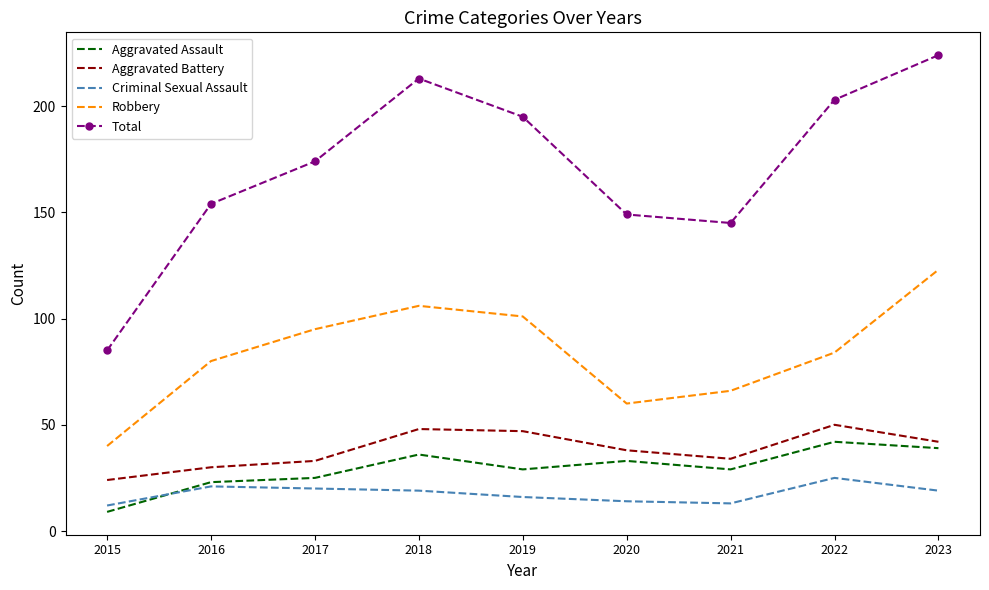

At which category is the sum across all series the highest?

2023